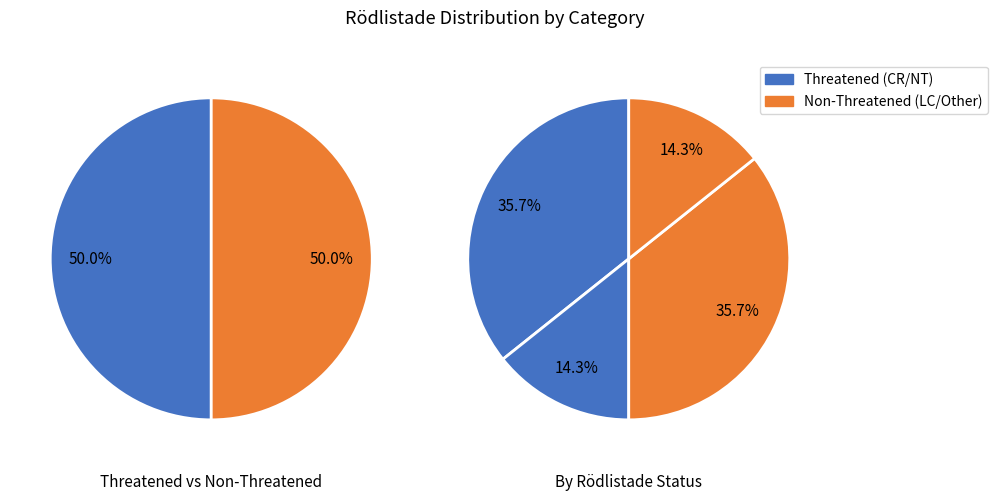

Which category has the smallest portion of the pie?

NT